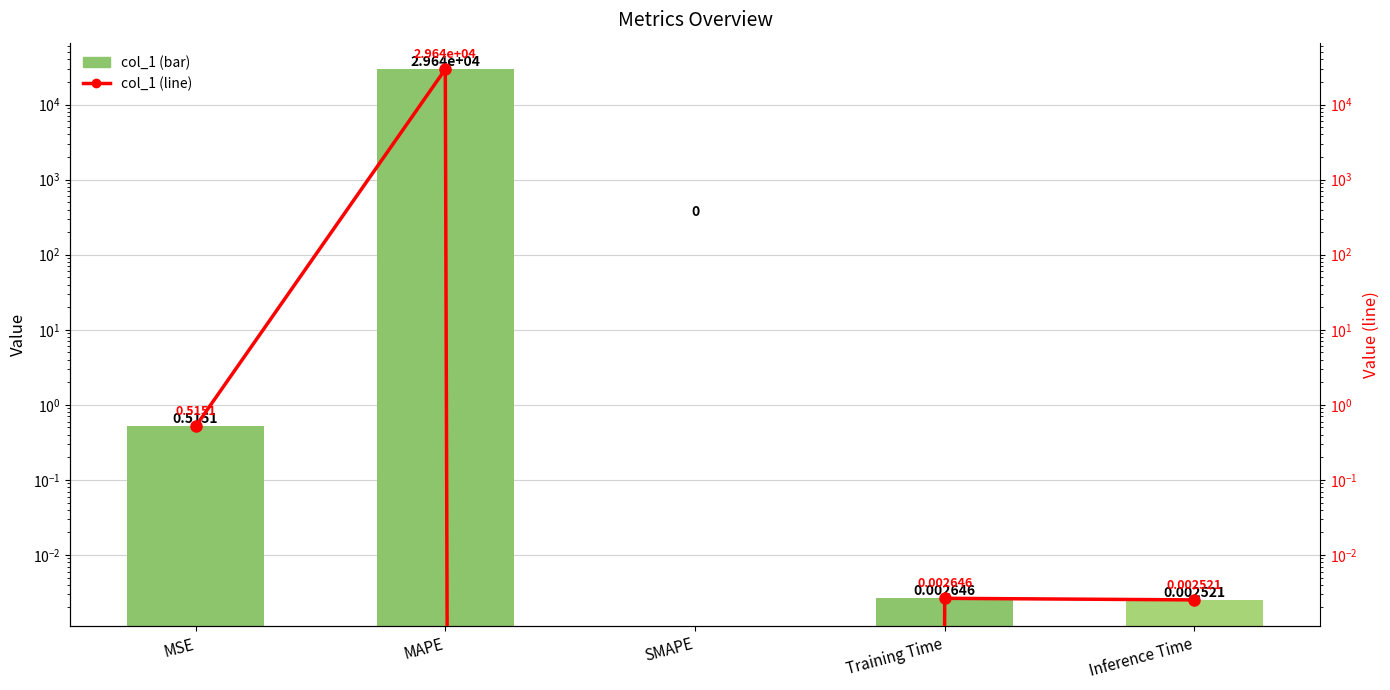

Which category has the highest value in the col_1 series?

MAPE